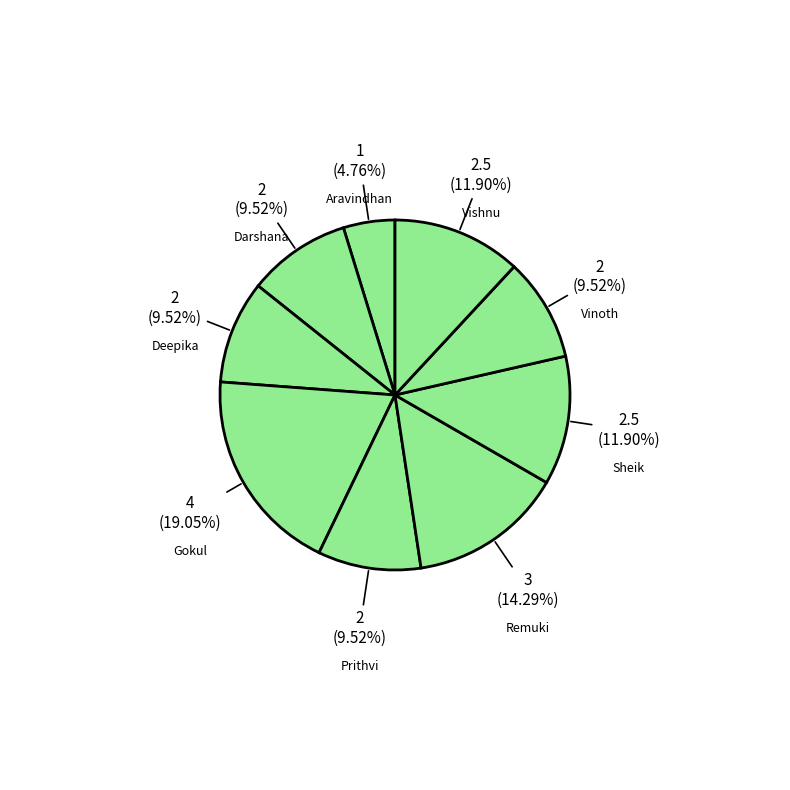

How many slices are in this pie chart?

9